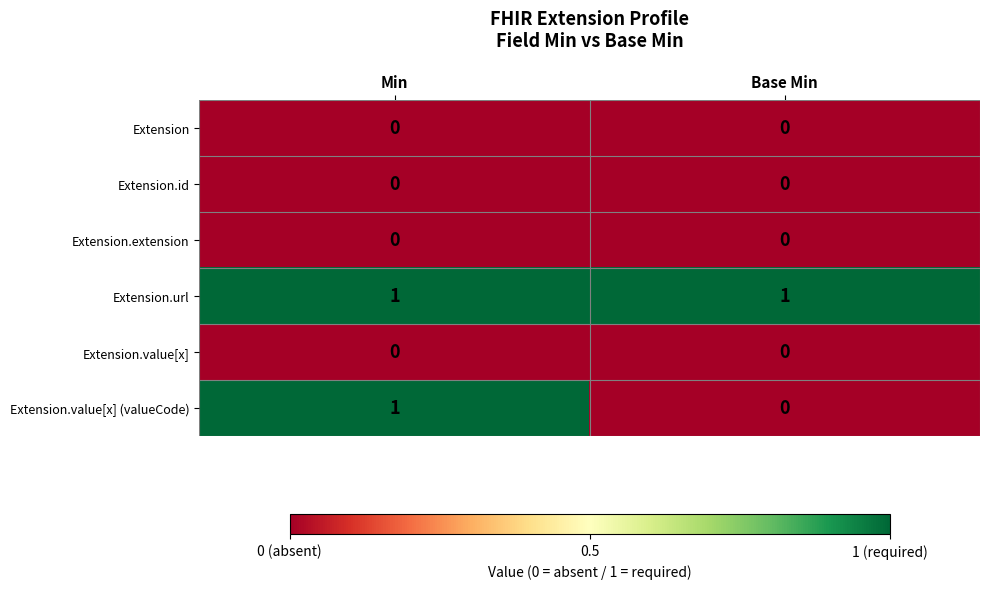

Between Min and Base Min, which series saw the biggest shift?

Extension.value[x] (valueCode)